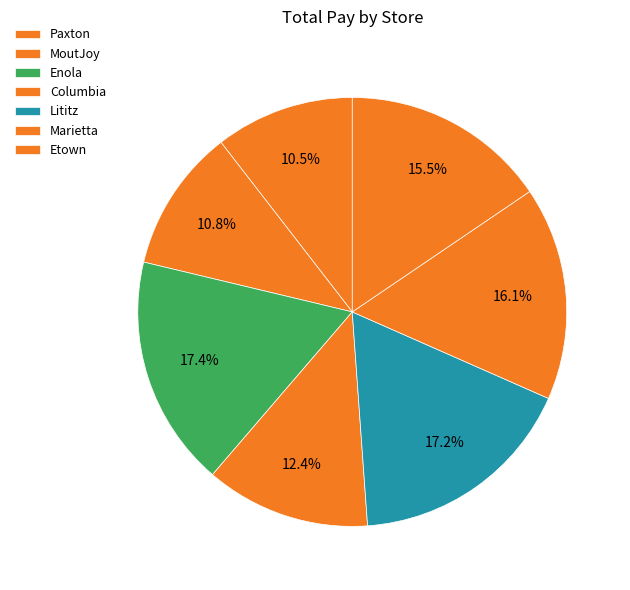

How many segments does this pie chart have?

7